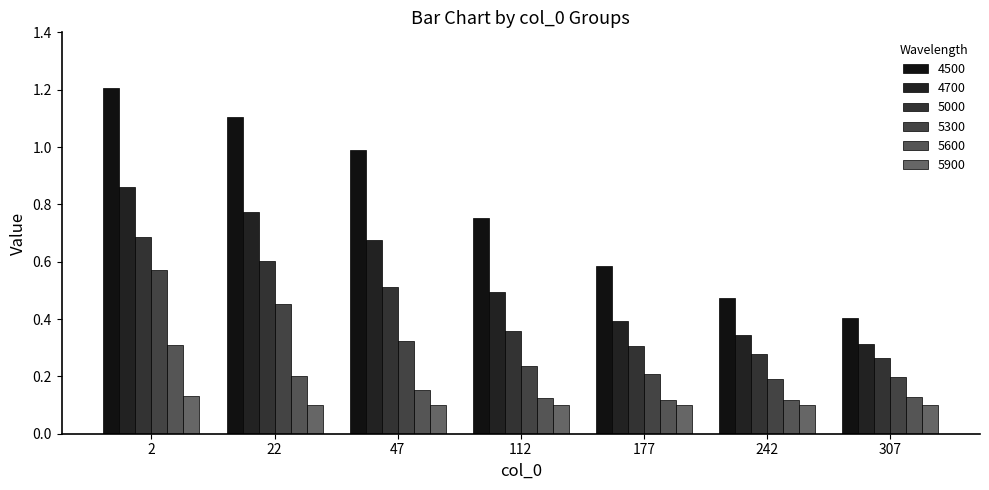

Is it true that 4700 equals 0.9 at 2?

True